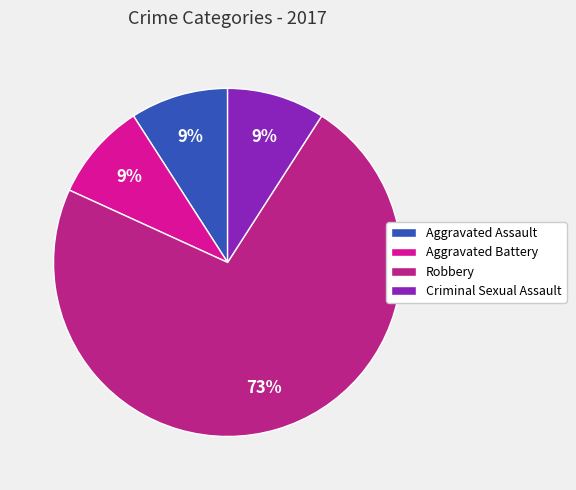

To the nearest percent, what is the difference between the Robbery and Aggravated Battery slice percentages?

64%